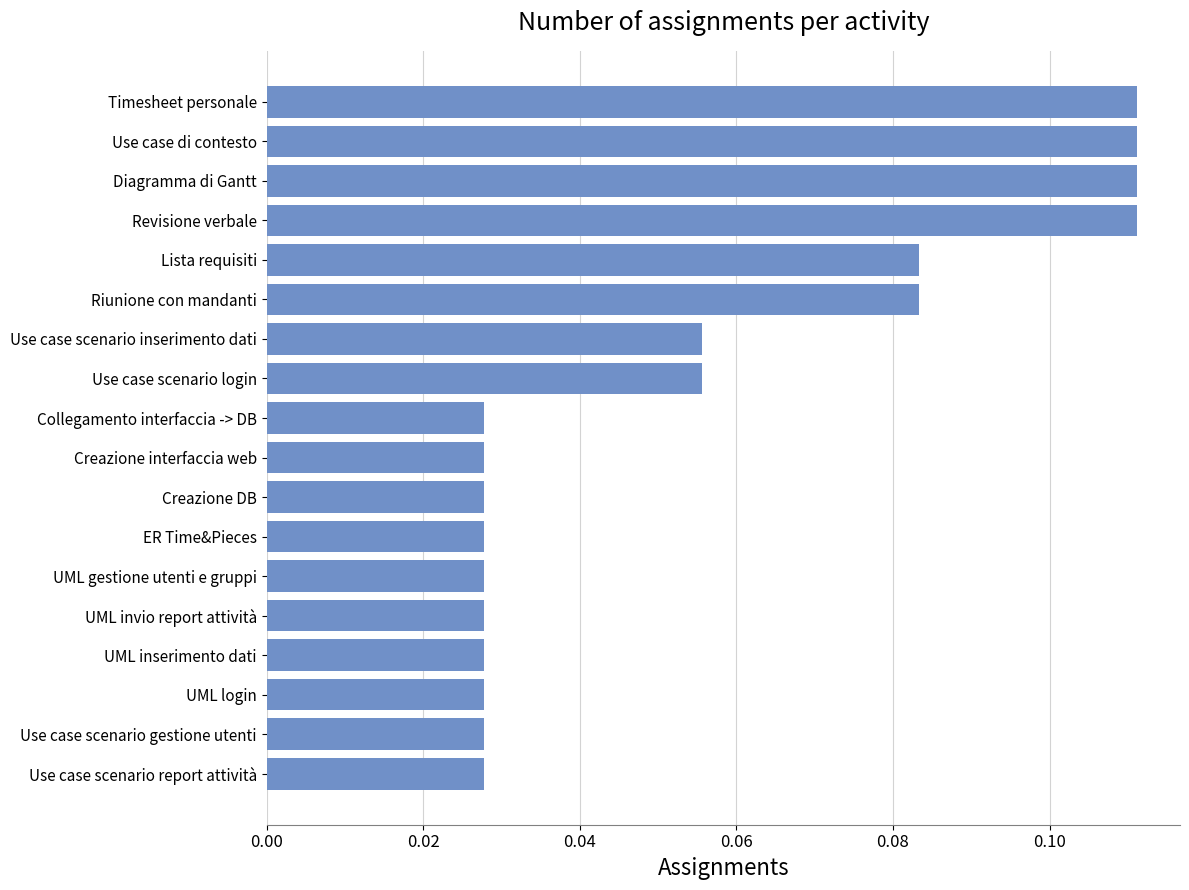

Does the chart contain any negative values?

No